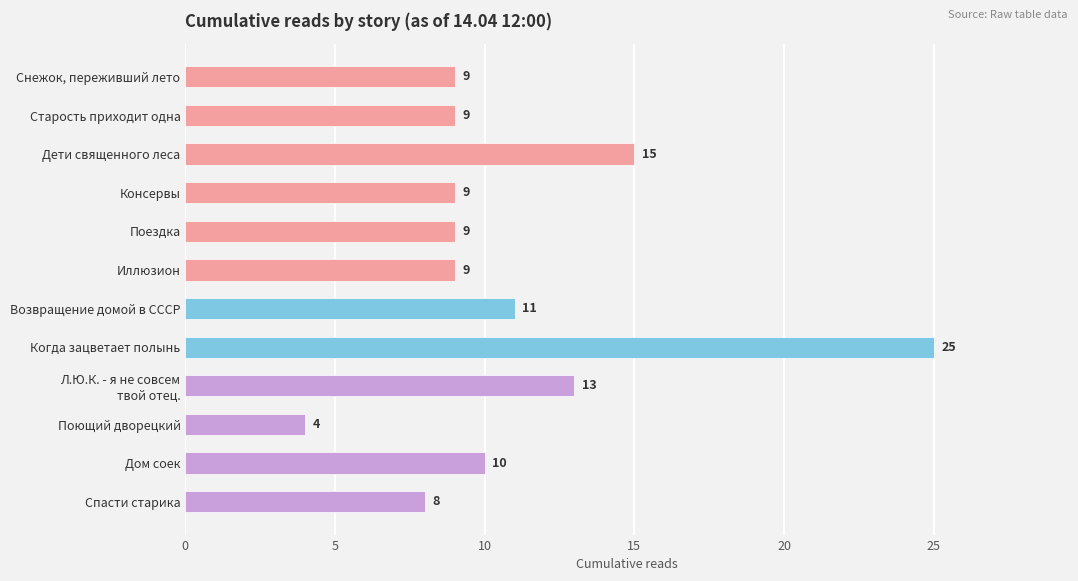

The chart shows a value of 15 at Дети священного леса. True or false?

True